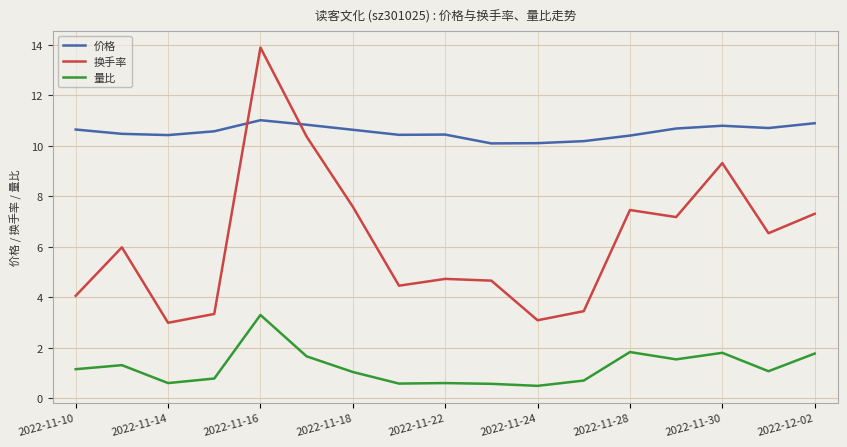

Which series has the largest total across all categories?

价格